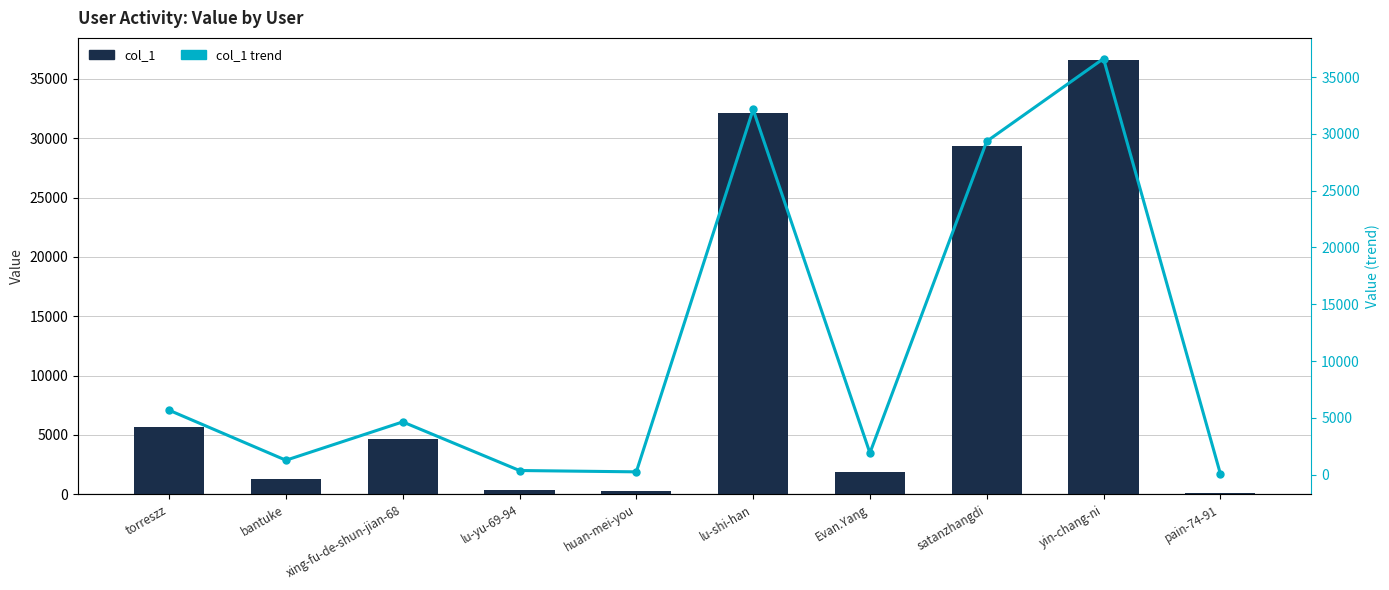

Reading left to right, transcribe all the data shown in this chart.

col_1: 5671	1268	4644	363	246	32151	1909	29346	36627	93
col_1 trend: 5671	1268	4644	363	246	32151	1909	29346	36627	93